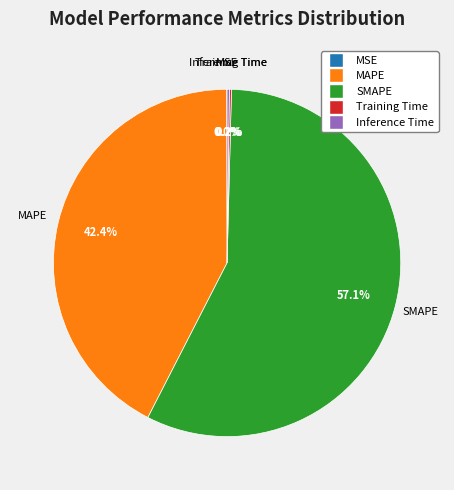

Does SMAPE represent more than half of the total?

Yes